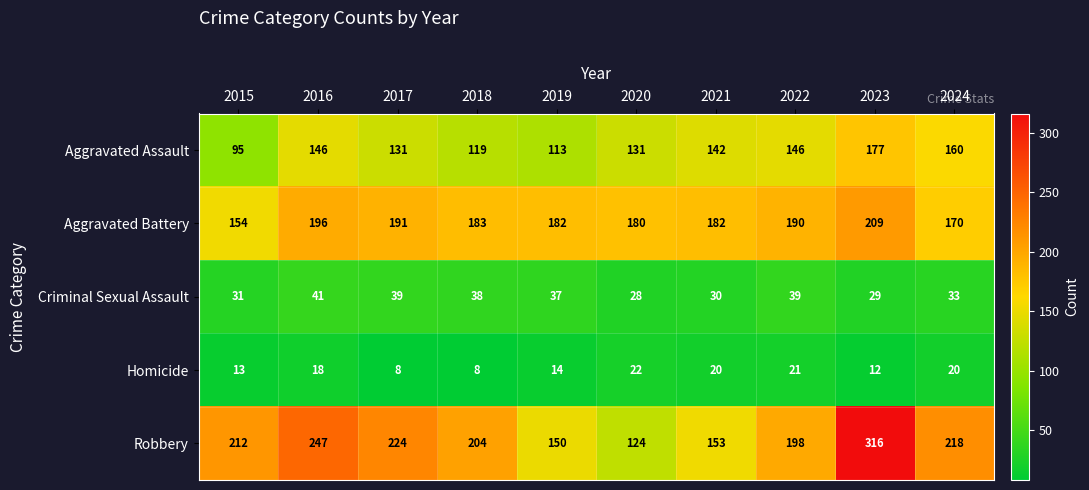

List the series in order of their peak value, lowest first.

Homicide, Criminal Sexual Assault, Aggravated Assault, Aggravated Battery, Robbery